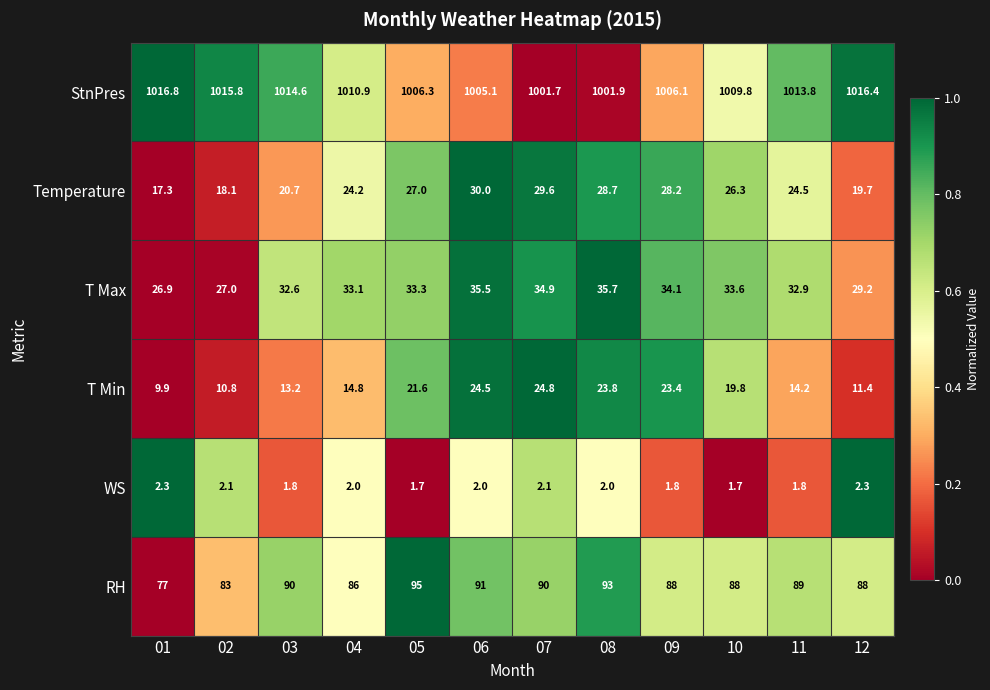

What is the difference between the highest and lowest values at 04?

1008.9